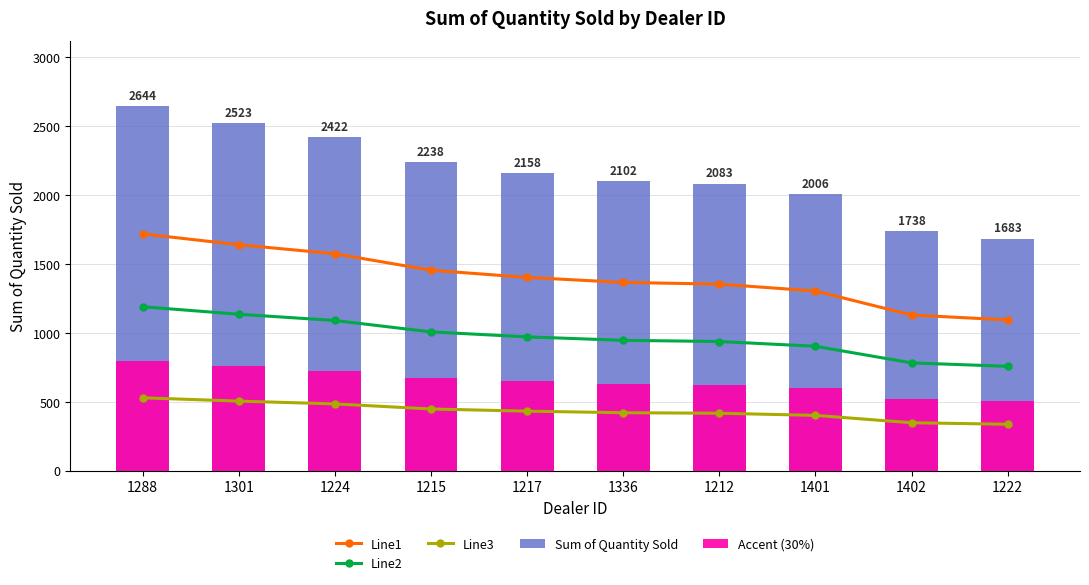

Rank the series at 1224 from lowest to highest value.

Line3, Accent (30%), Line2, Line1, Sum of Quantity Sold